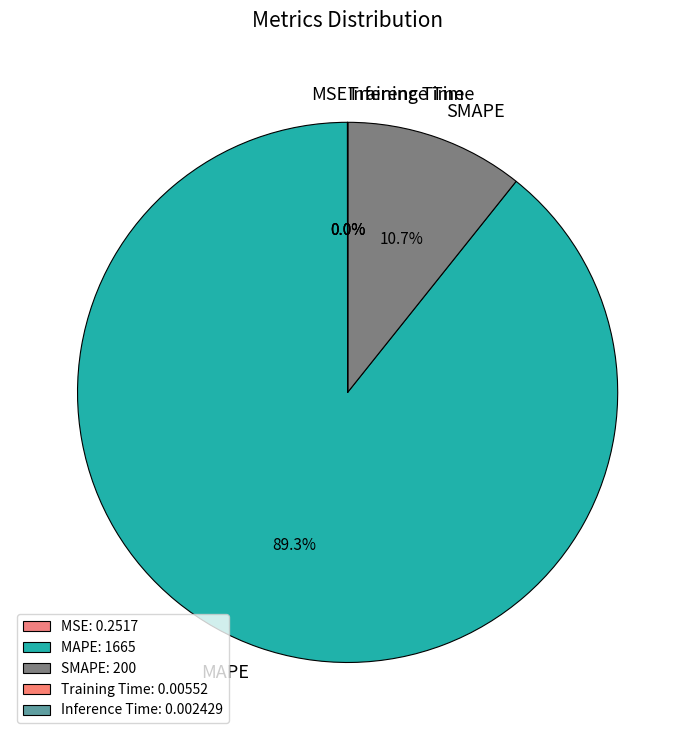

What portion of the pie excludes MAPE?

10.7%